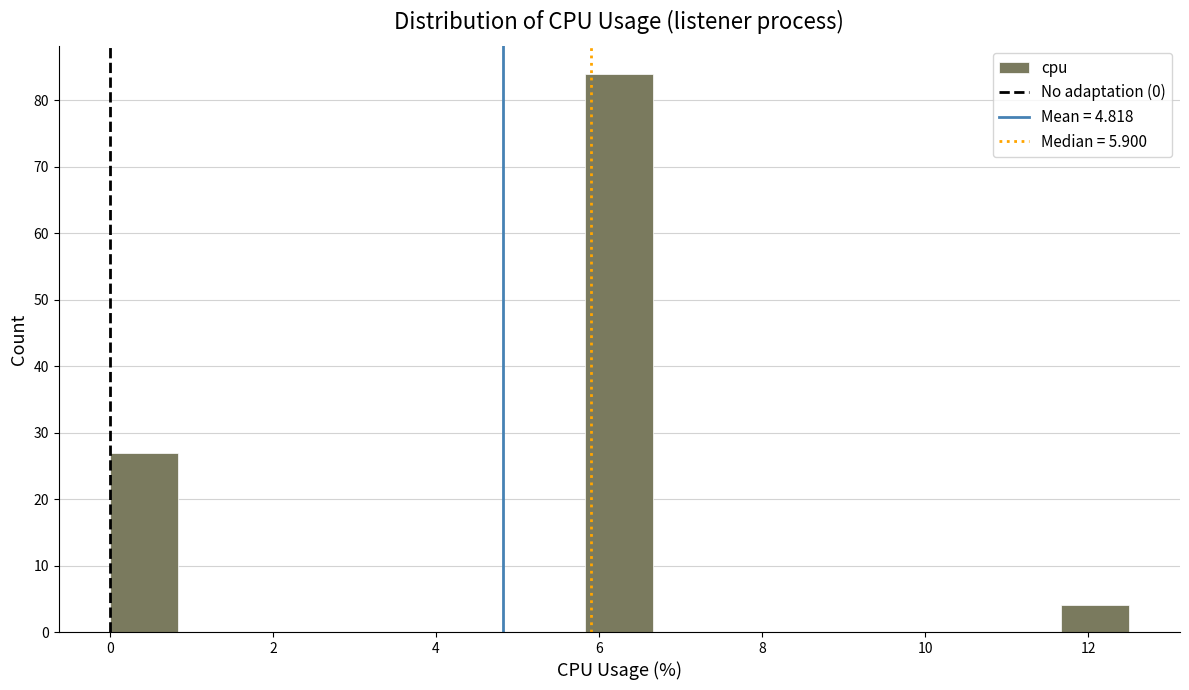

Reading left to right, transcribe this chart: for each bar, give the range it covers on the x-axis and its height. Neither the bar edges nor the heights are printed on the chart, so give them approximately, as read against the axes.

0.0 to 0.8: 27
0.8 to 1.6: 0
1.6 to 2.6: 0
2.6 to 3.4: 0
3.4 to 4.2: 0
4.2 to 5.0: 0
5.0 to 5.8: 0
5.8 to 6.6: 84
6.6 to 7.6: 0
7.6 to 8.4: 0
8.4 to 9.2: 0
9.2 to 10.0: 0
10.0 to 10.8: 0
10.8 to 11.6: 0
11.6 to 12.6: 4